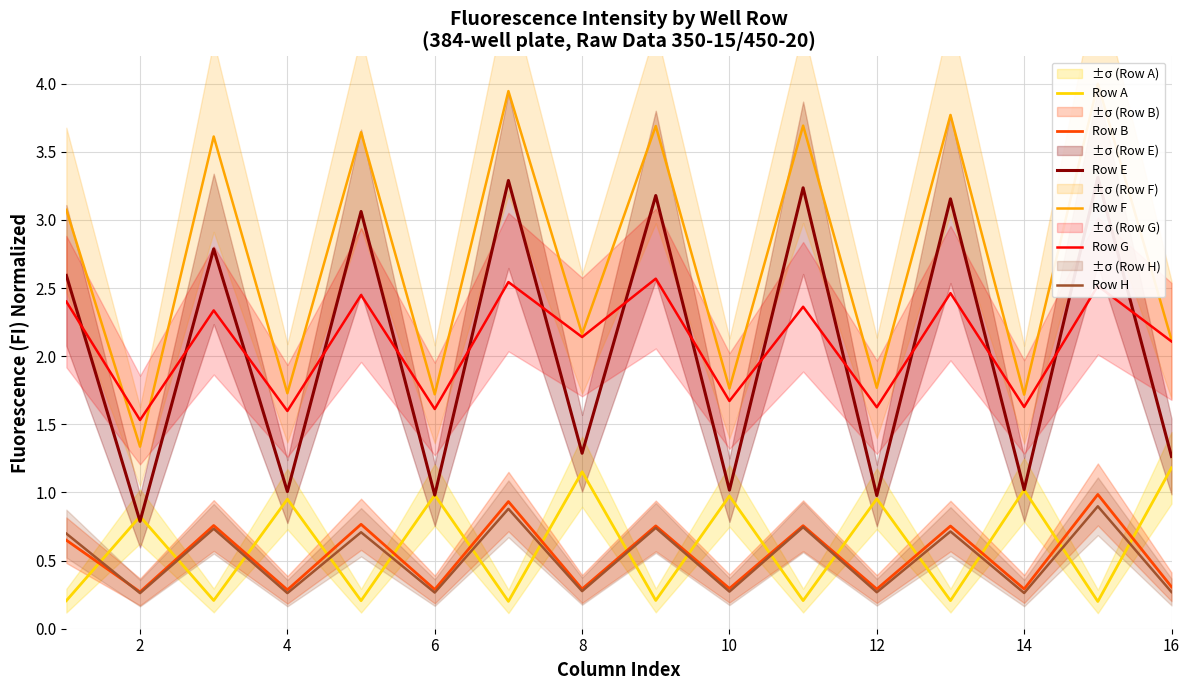

At how many categories does at least one series exceed 1?

16